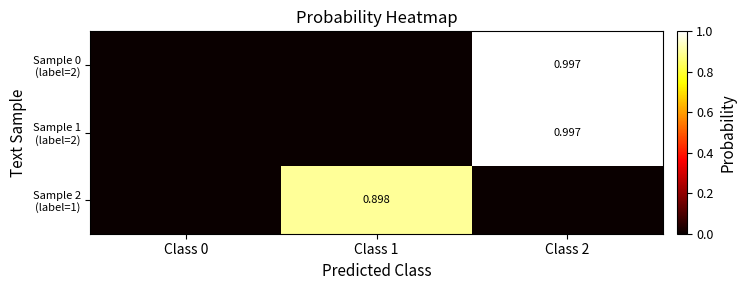

What is the spread (max minus min) of values at Class 2?

1.0